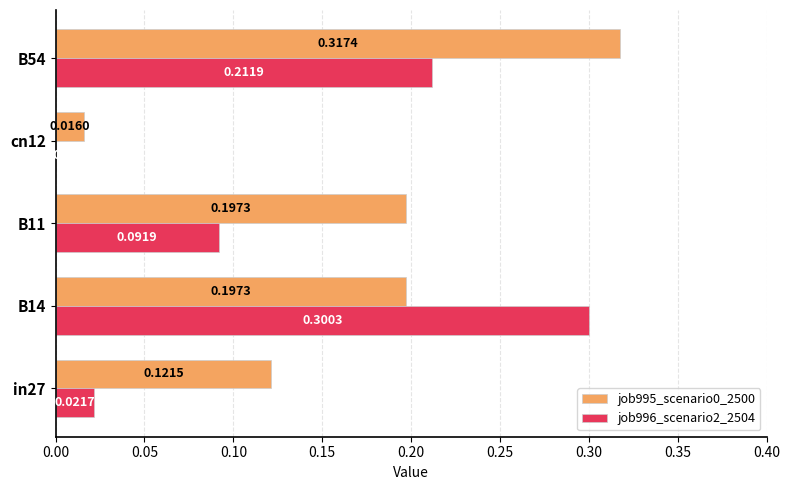

What is the sum of all job996_scenario2_2504 values?

0.6